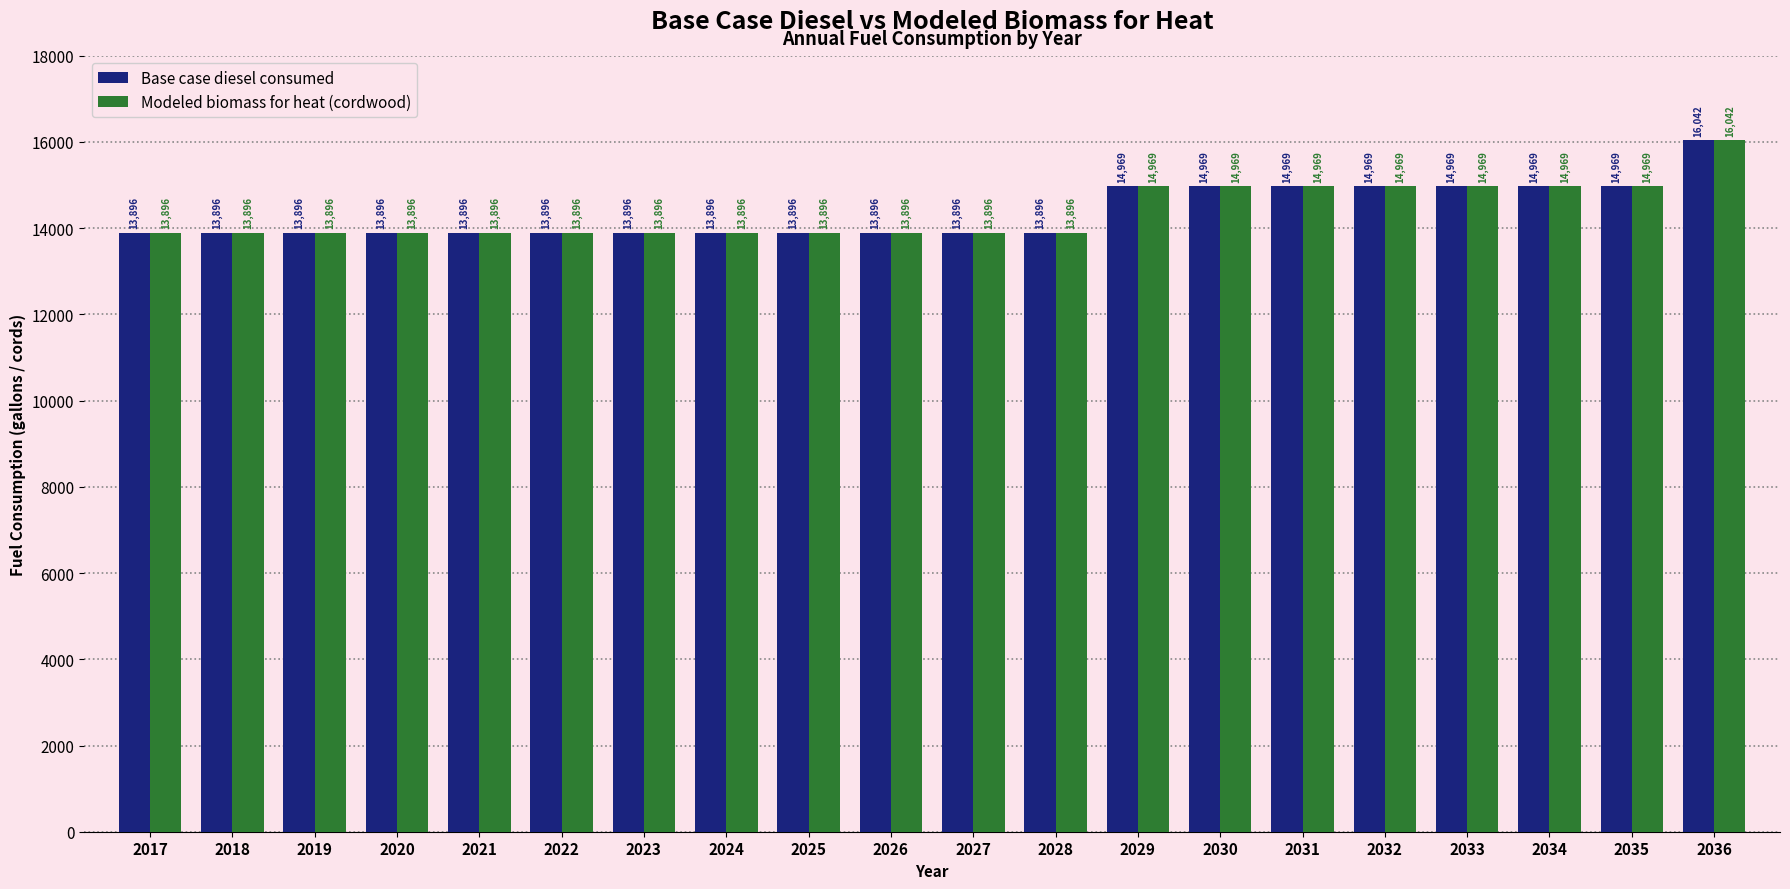

How many groups of bars are there?

20